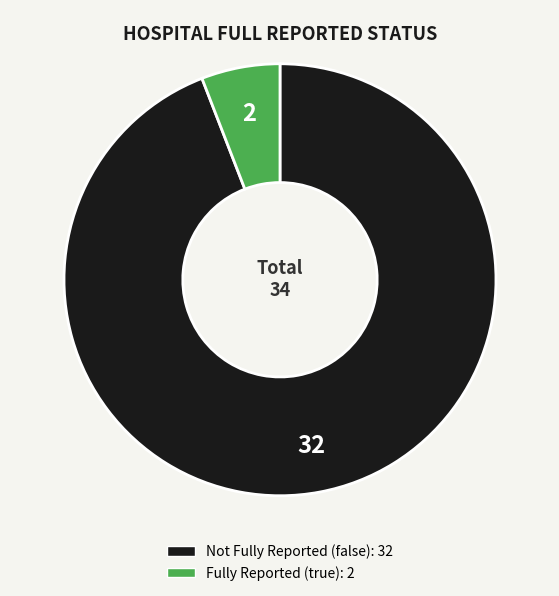

Does any single category account for the majority?

Yes